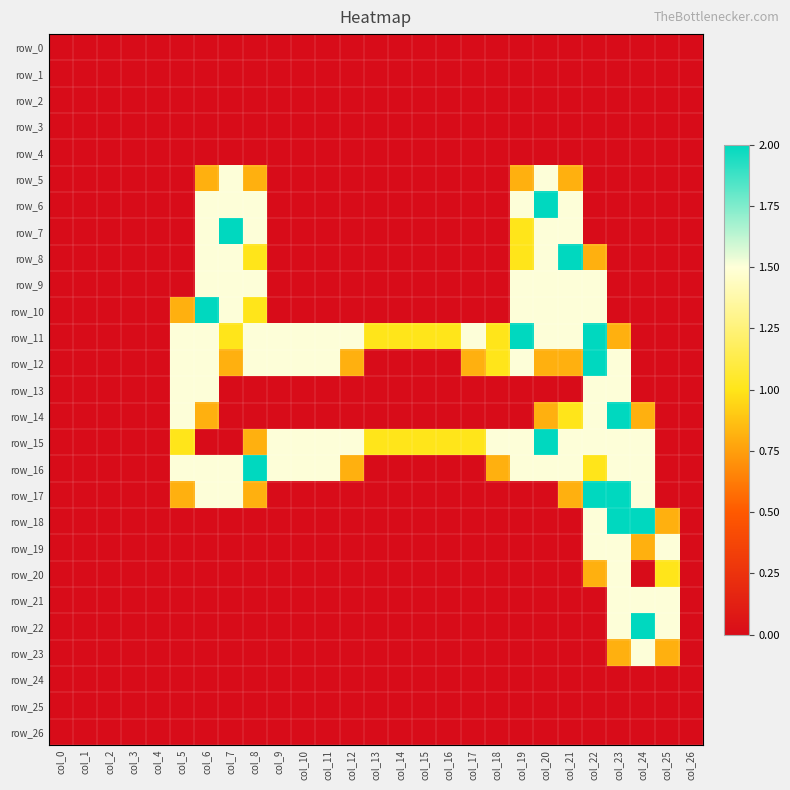

At which category does the chart reach its minimum across all series?

col_0